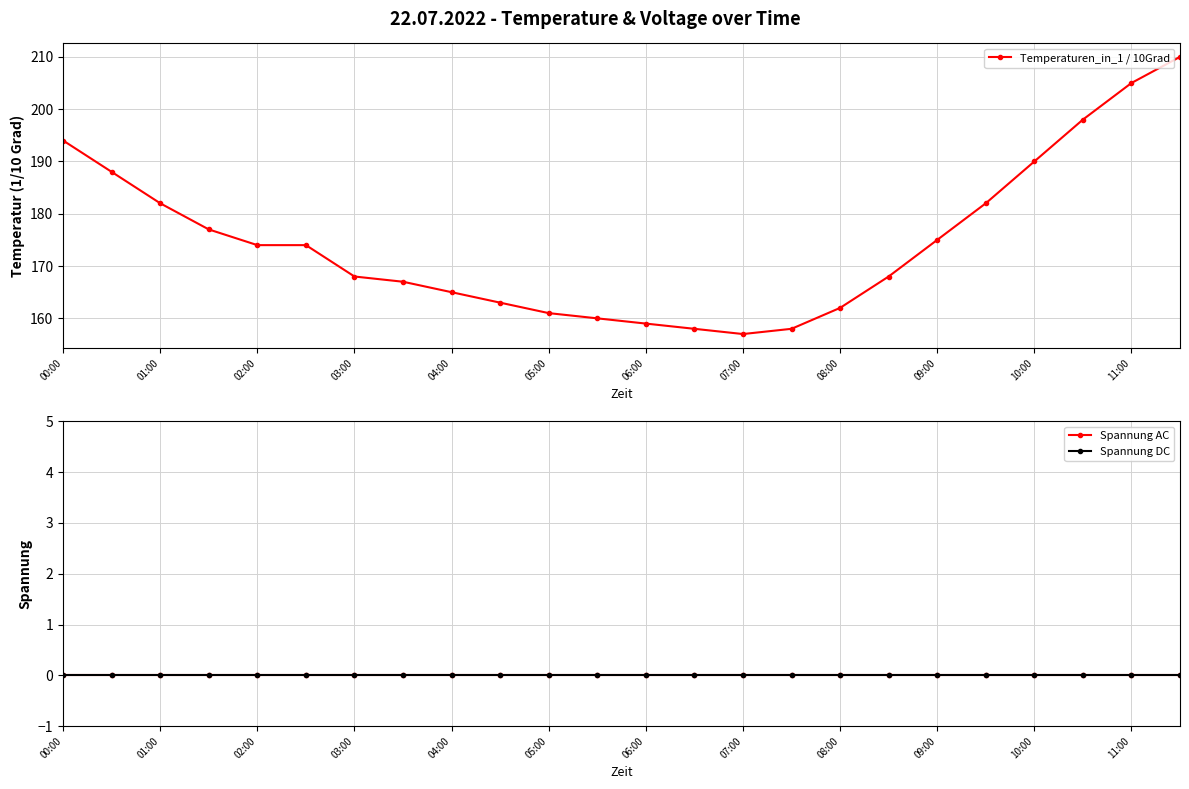

What is the total value across all series at 19?

182